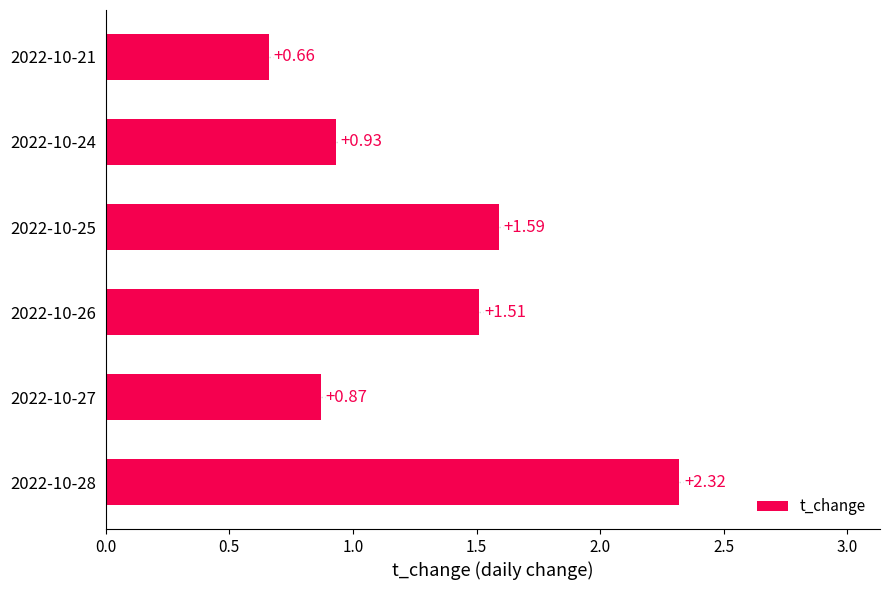

Rank the categories by value from highest to lowest.

2022-10-28, 2022-10-25, 2022-10-26, 2022-10-24, 2022-10-27, 2022-10-21